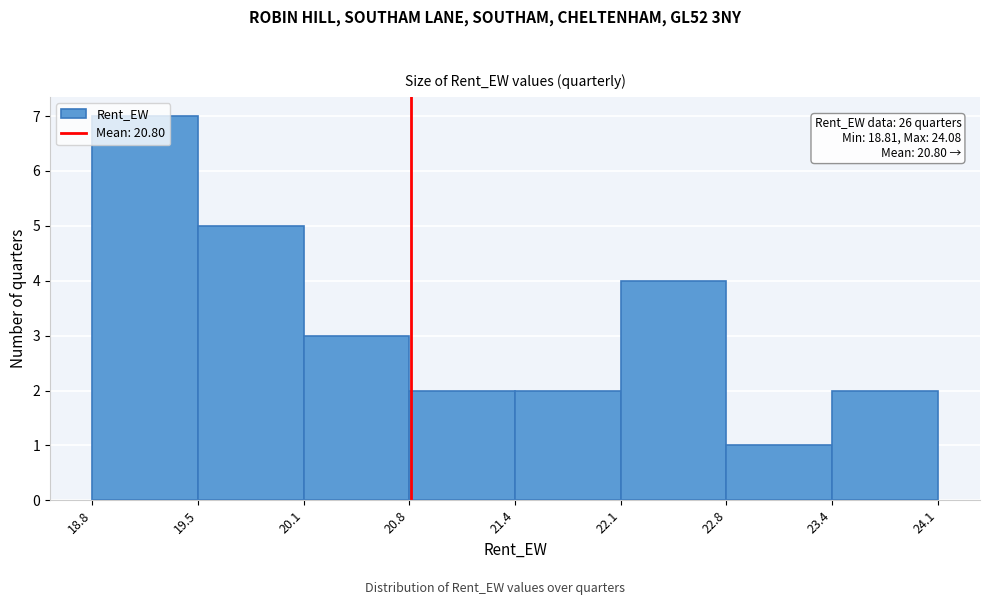

Over which range of the x-axis is the bar tallest?

18.8 to 19.5